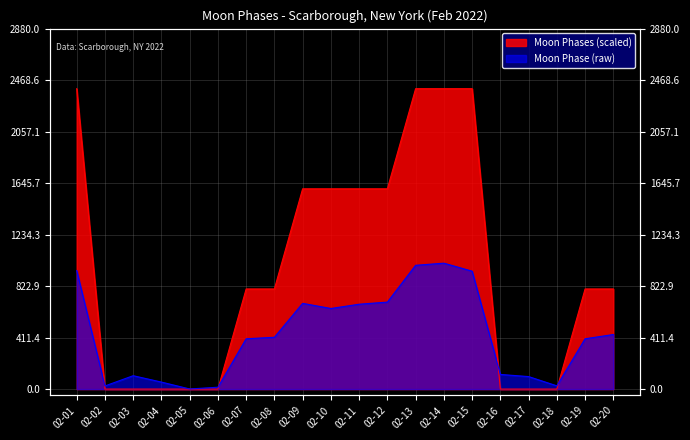

How many categories are shown in the chart?

20